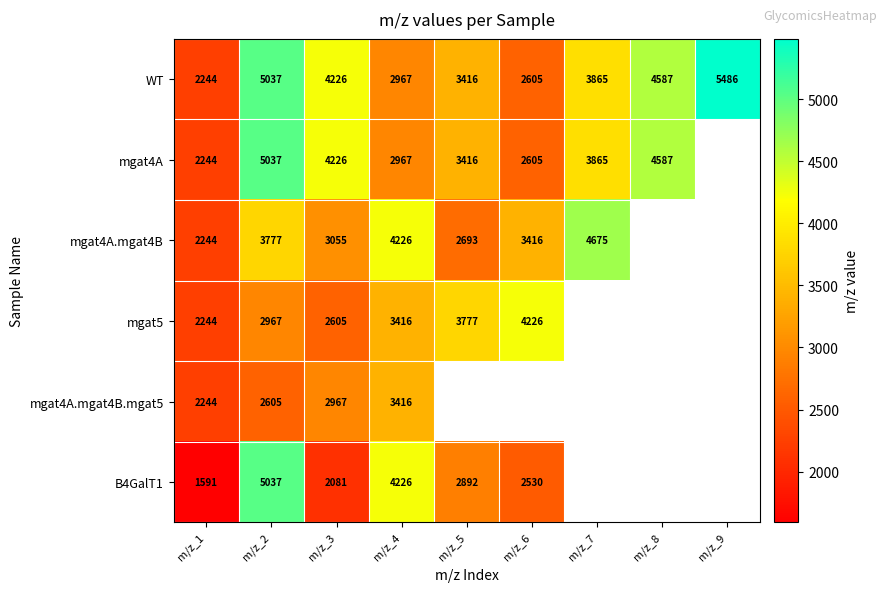

What is the difference between the second highest and minimum values in the WT series?

2793